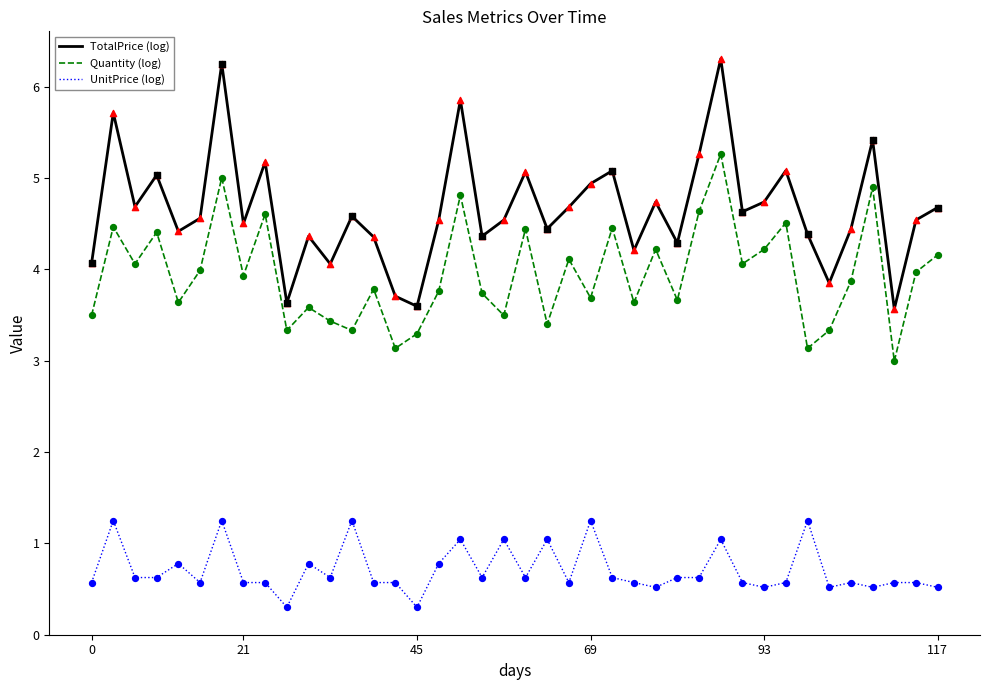

Which series has the largest total across all categories?

TotalPrice (log)